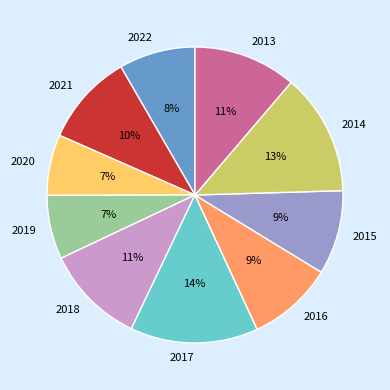

To the nearest percent, what percentage of the pie is 2013?

11%